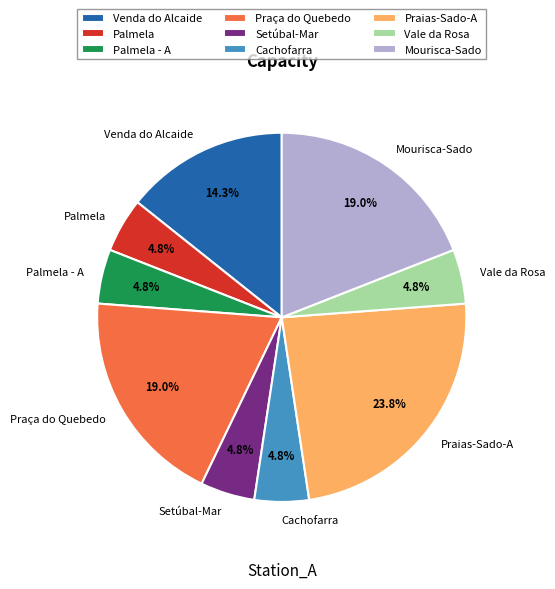

What is the largest slice in the pie chart?

Praias-Sado-A